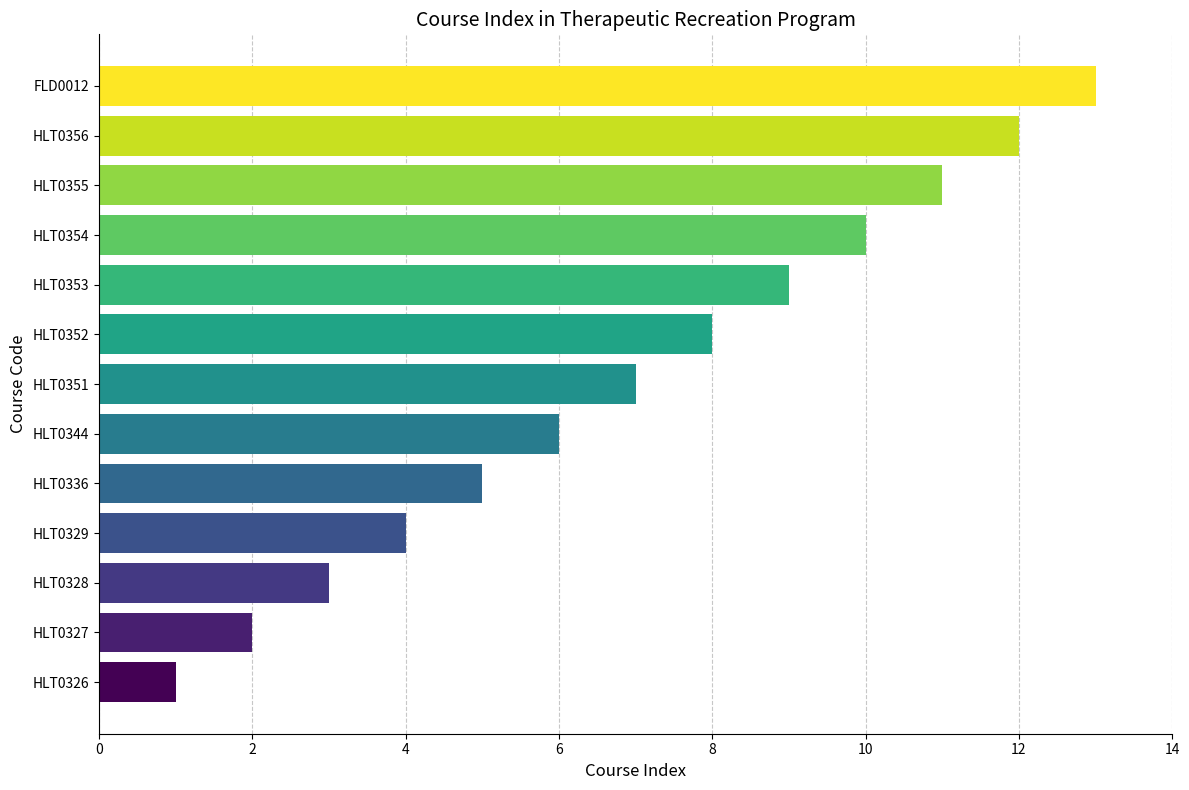

Is it true that the value at HLT0355 is 11?

True